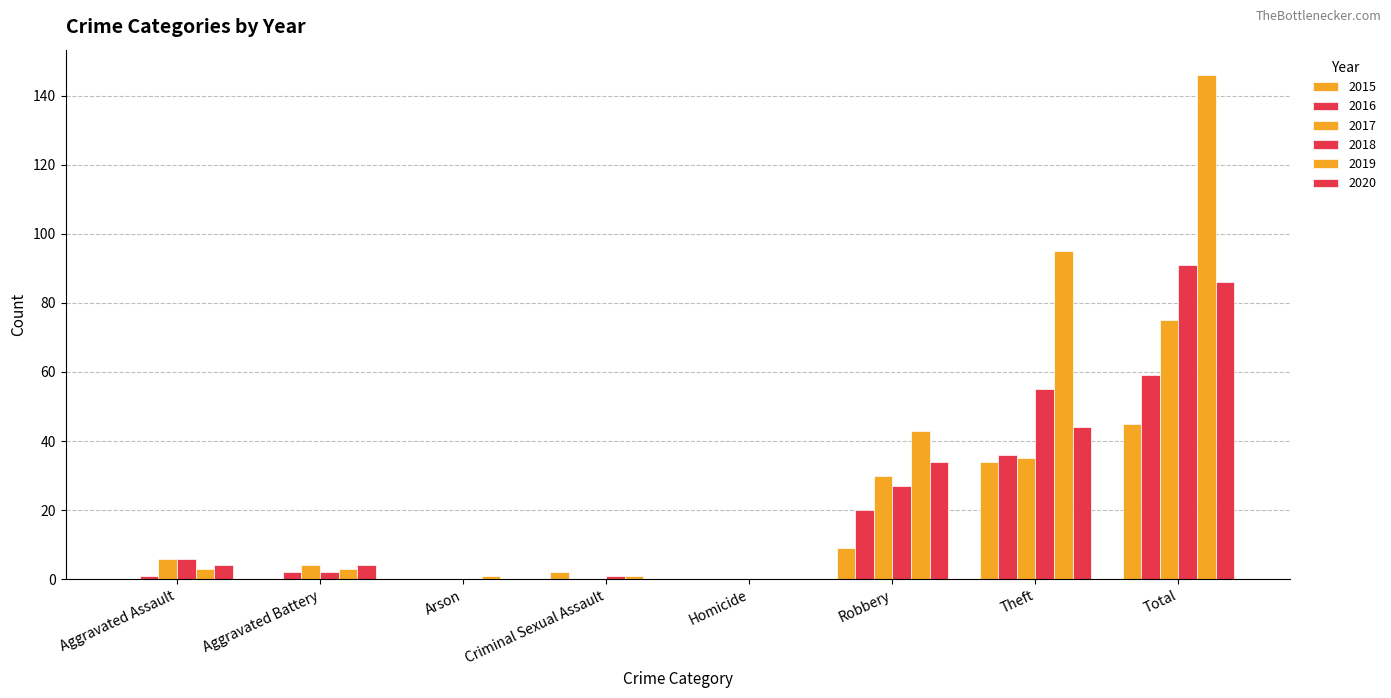

Which category has the highest value across all series?

Total